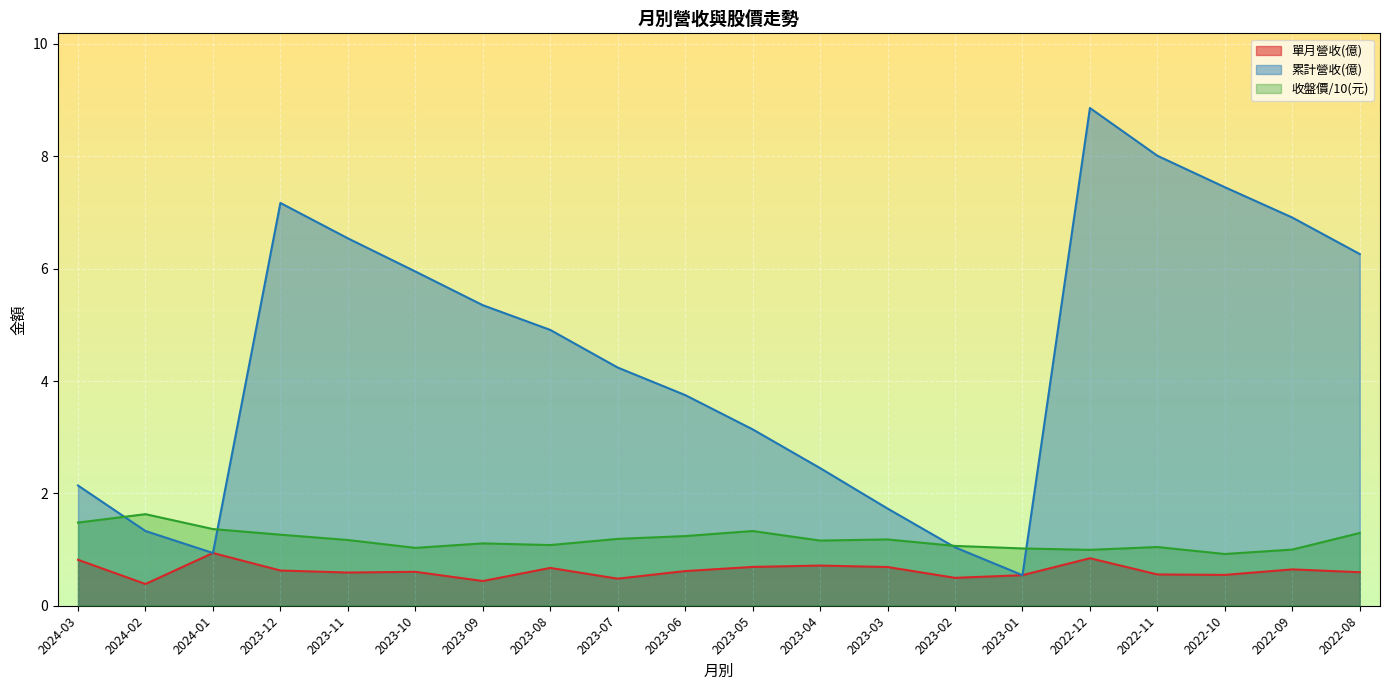

What is the spread (max minus min) of values at 2022-08?

5.7